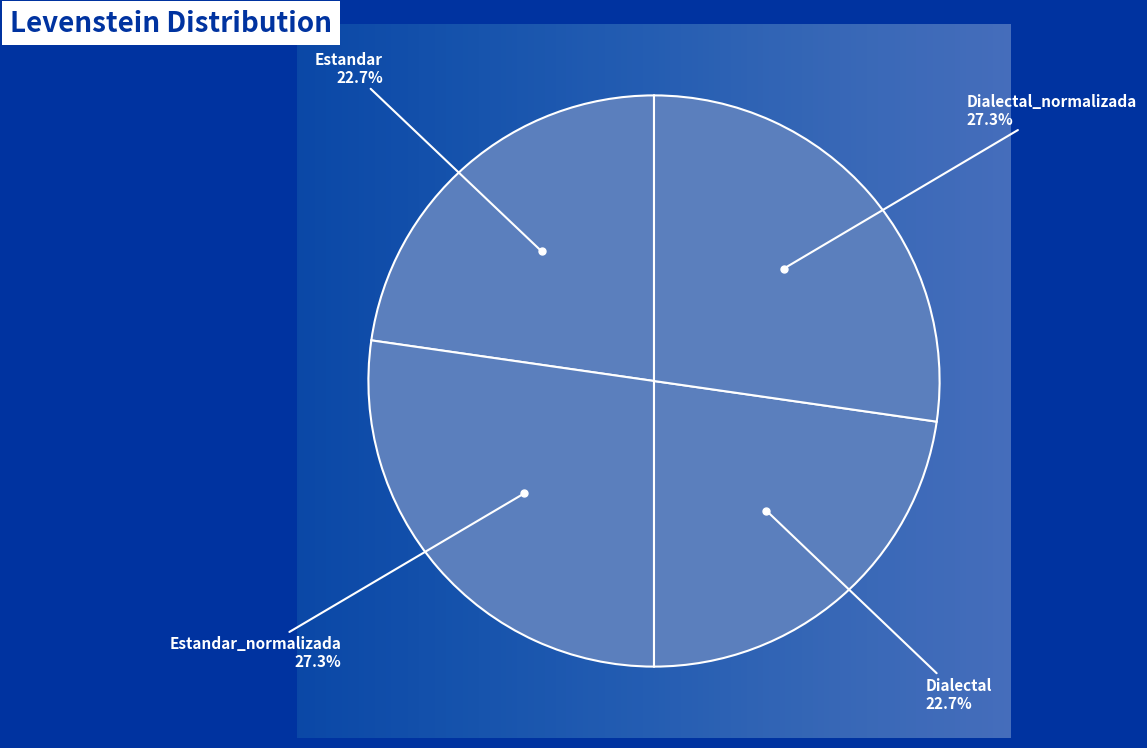

True or false: Estandar accounts for 23% of the total.

True